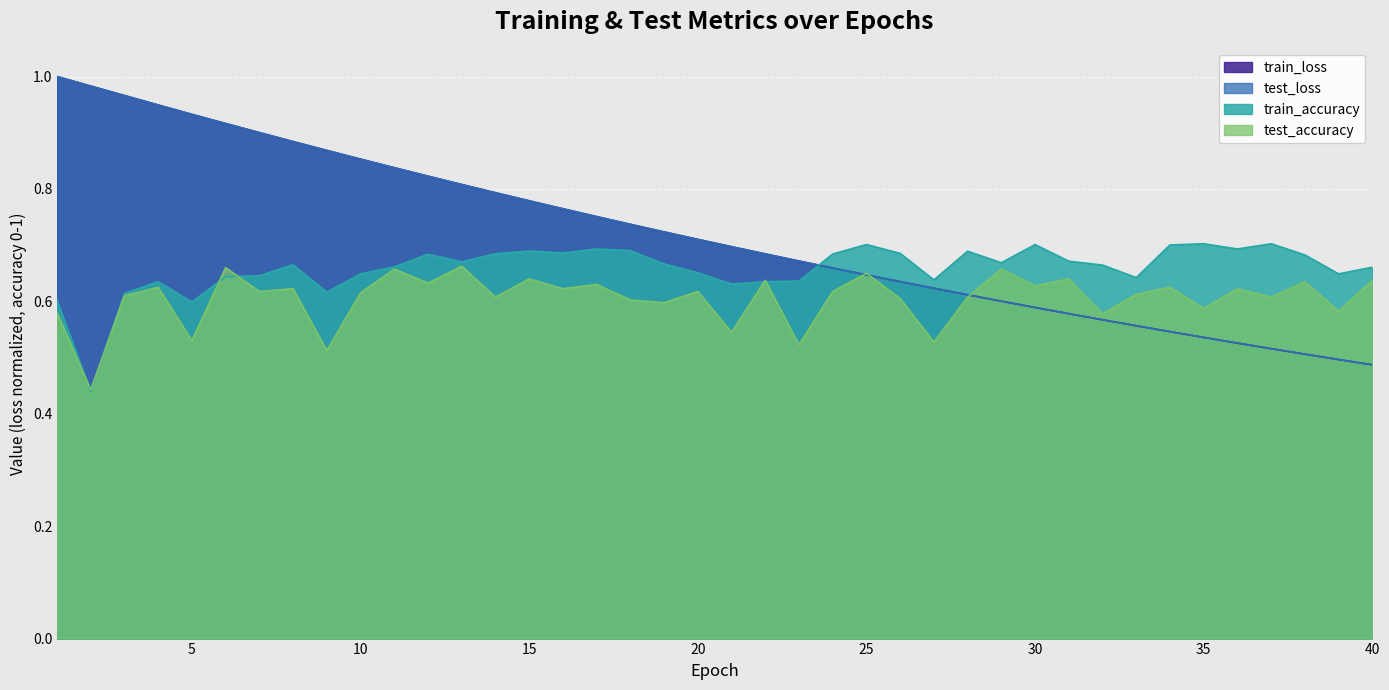

List the series in order of their peak value, lowest first.

test_accuracy, train_accuracy, train_loss, test_loss